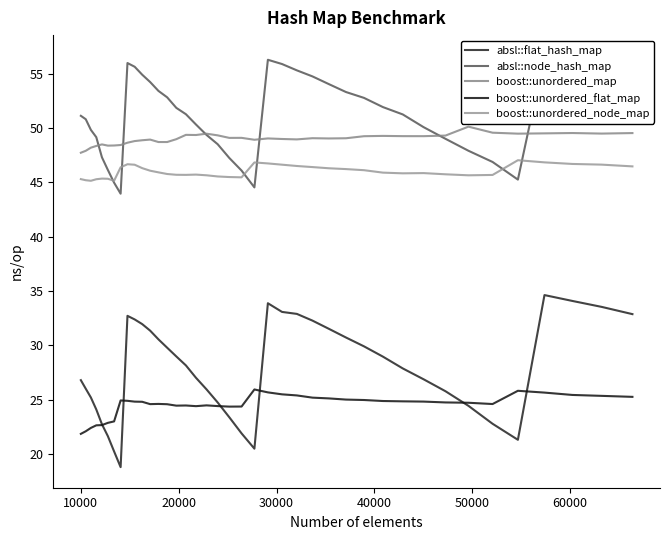

True or false: boost::unordered_map and boost::unordered_node_map cross at least once.

False